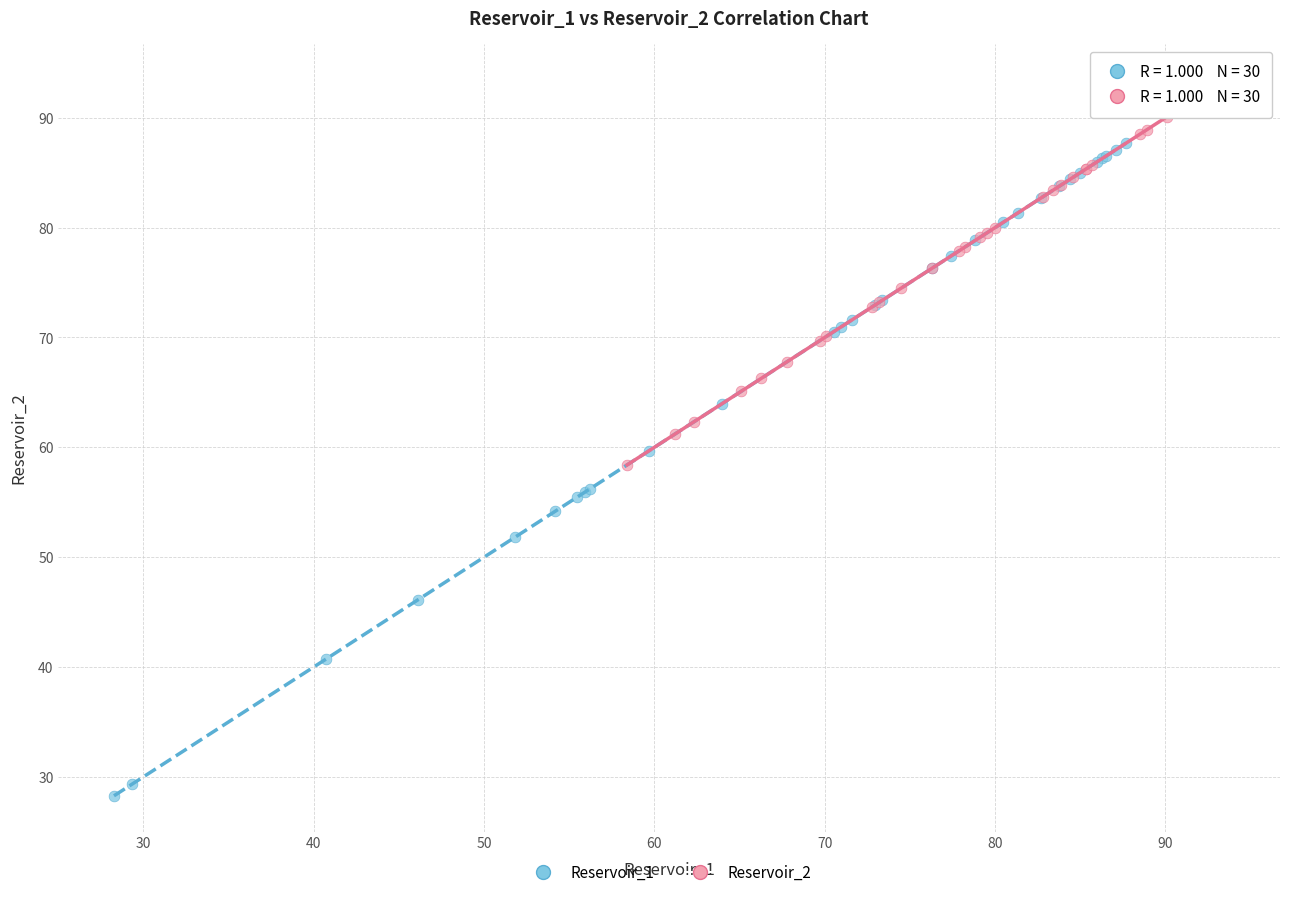

What are all the series names shown in the legend?

Reservoir_1, Reservoir_2